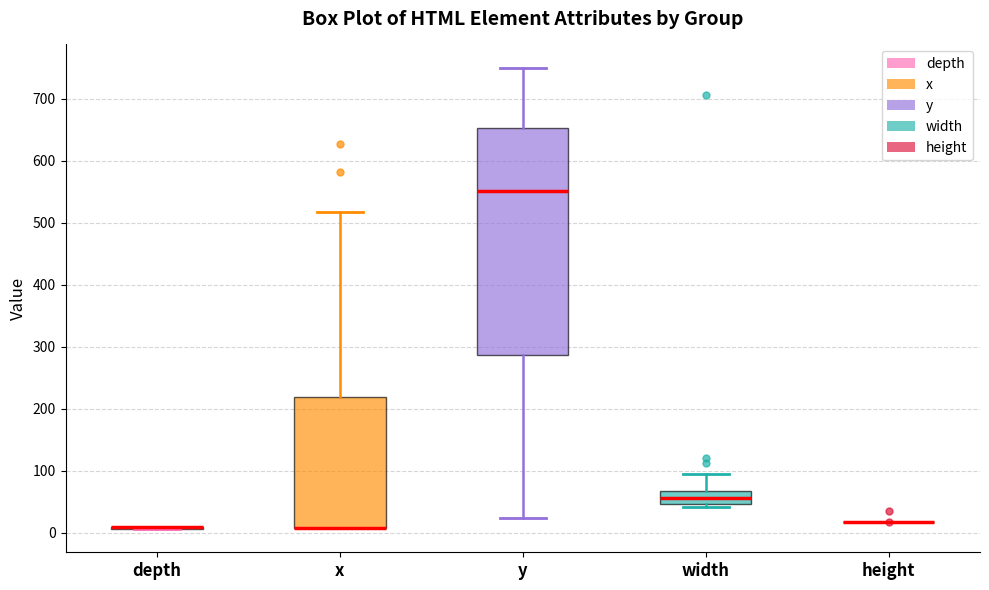

Reading left to right, read every box against the y-axis: the position of its median line, the range the box covers, and the ends of its whiskers. The values are not printed on the chart, so give them approximately, as read against the axis.

depth: box collapsed to a line at 10, whiskers 10 to 10
x: median 10 (drawn on the box's lower edge), box 10 to 220, whiskers 10 to 520
y: median 550, box 290 to 650, whiskers 20 to 750
width: median 60, box 50 to 70, whiskers 40 to 100
height: box collapsed to a line at 20, whiskers 20 to 20